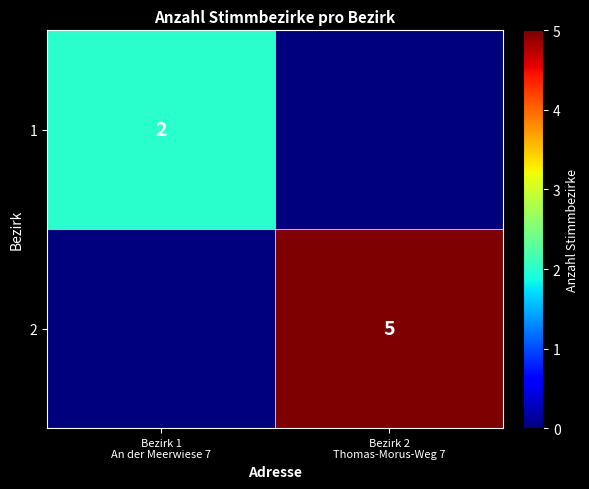

What is the total value across all series at Bezirk 1
An der Meerwiese 7?

2